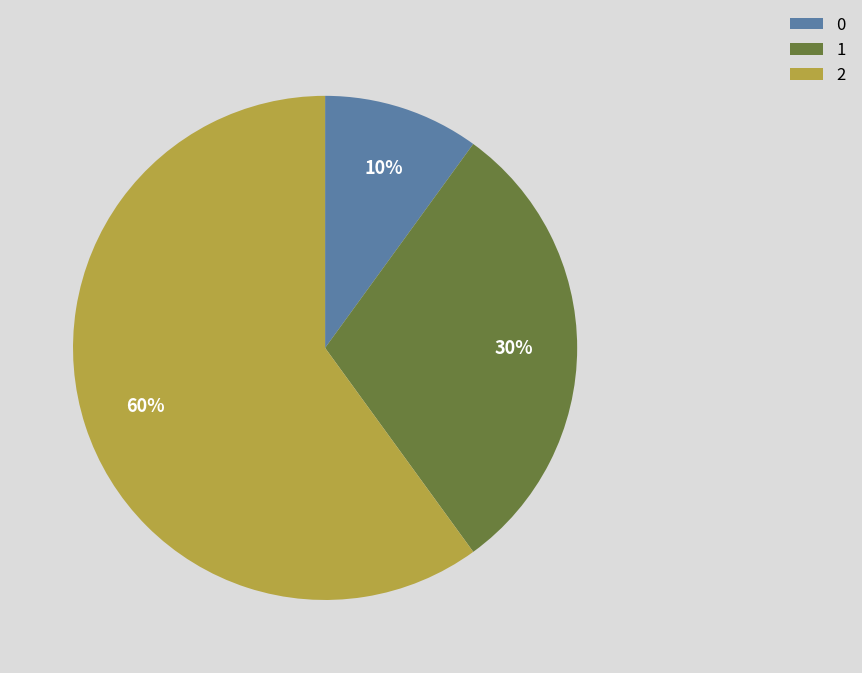

To the nearest percent, what is the difference between the largest and smallest slice percentages?

50%